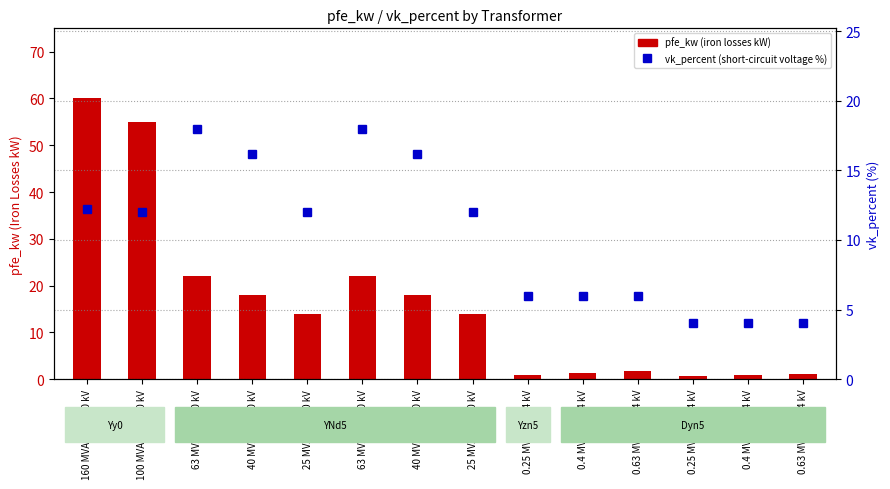

What is the difference between the highest and lowest values at 40 MVA 110/20 kV?

1.8